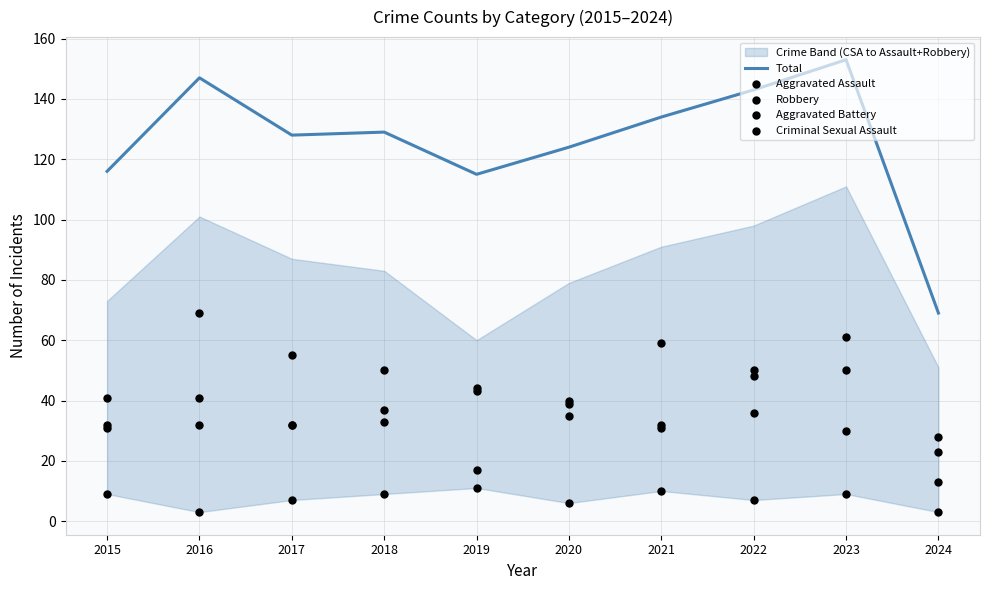

Which series contains the lowest Y value?

Criminal Sexual Assault